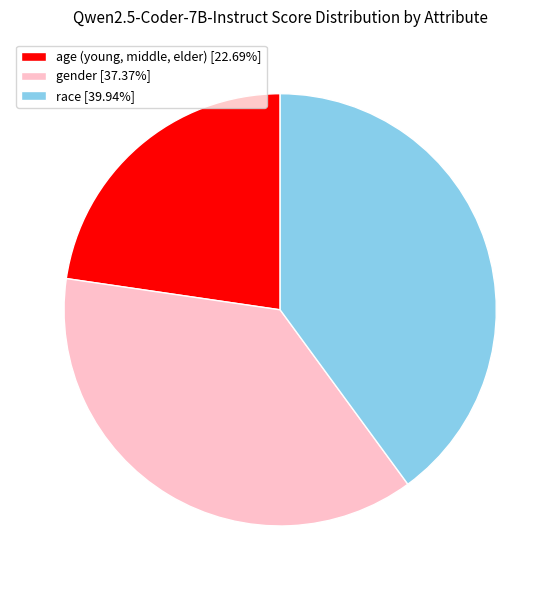

True or false: age (young, middle, elder) accounts for 23% of the total.

True